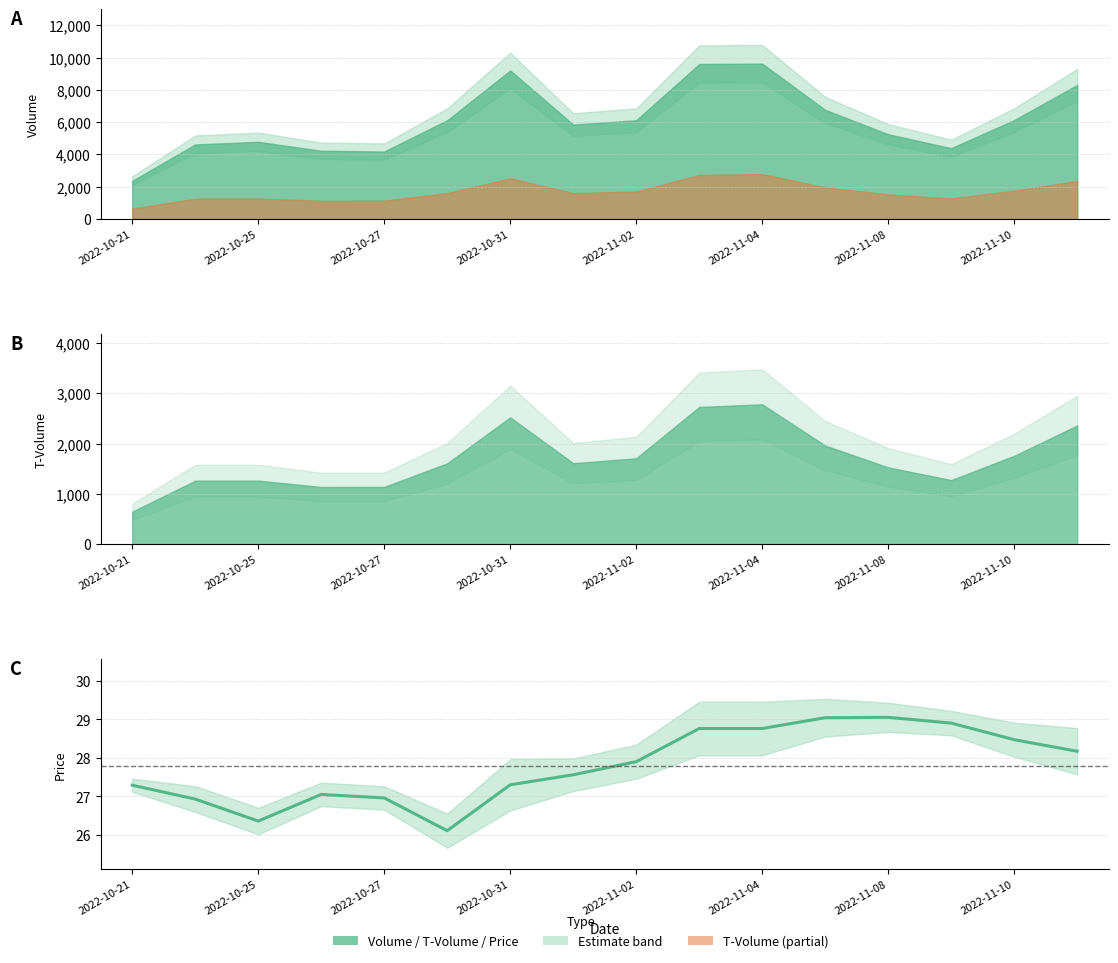

How many points are lower than both their immediate neighbors (excluding endpoints)?

2